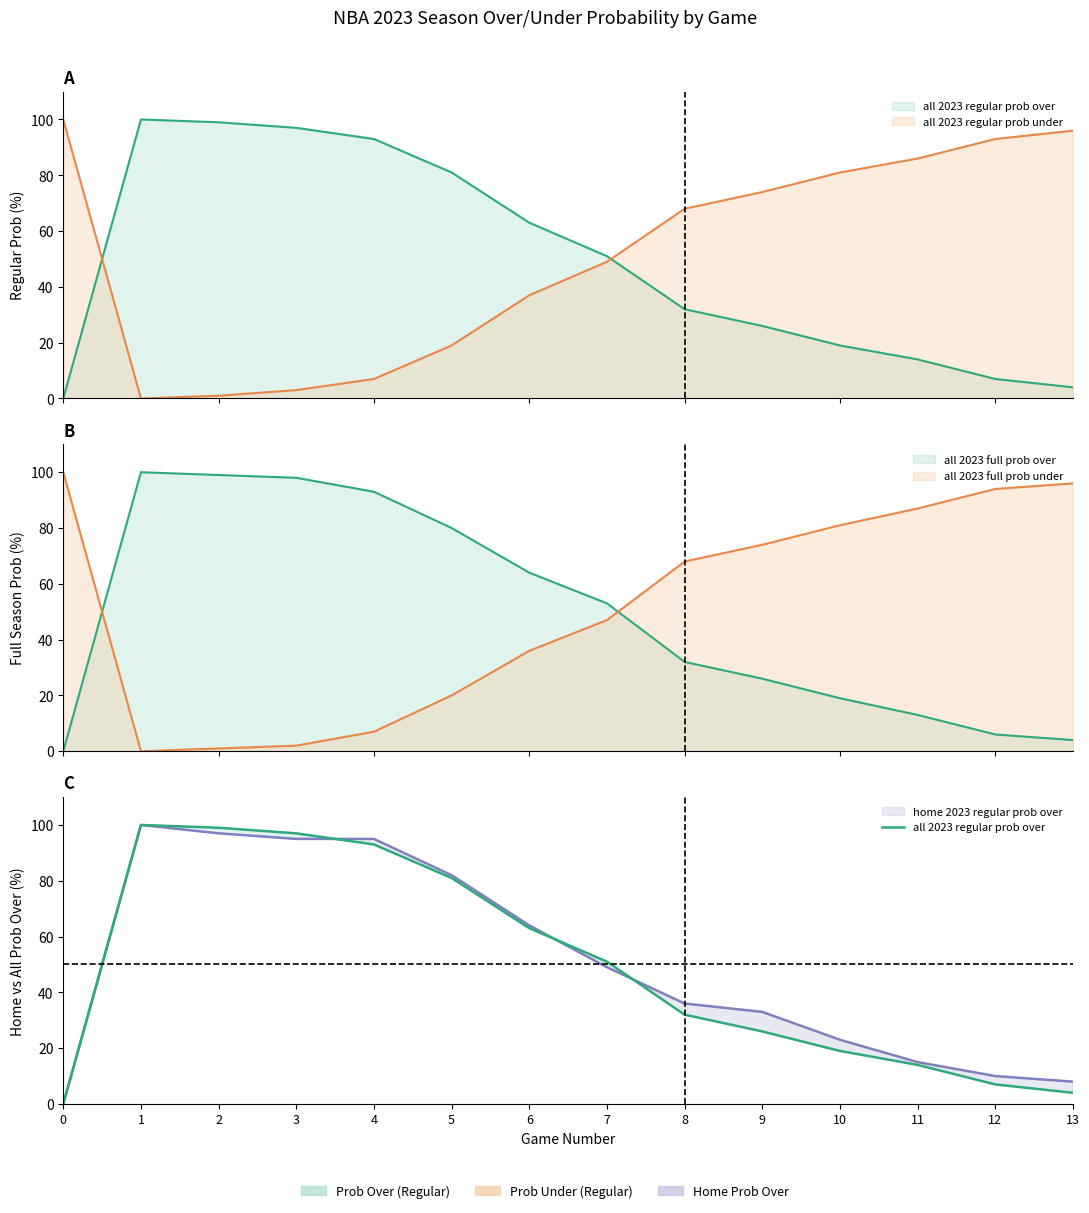

How many data points does each series have?

14